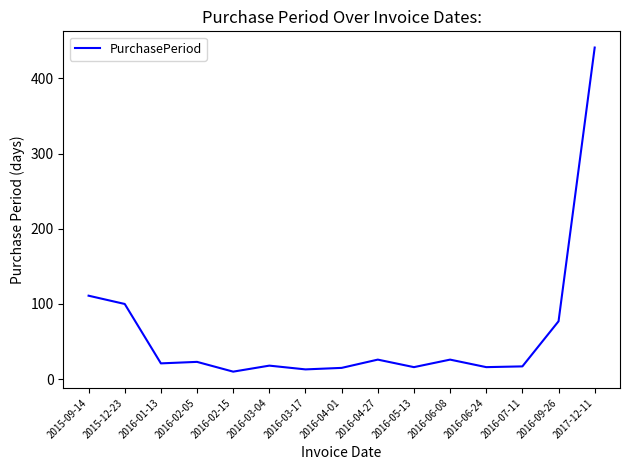

What is the sum of the values at 2016-09-26 and 2016-05-13?

93